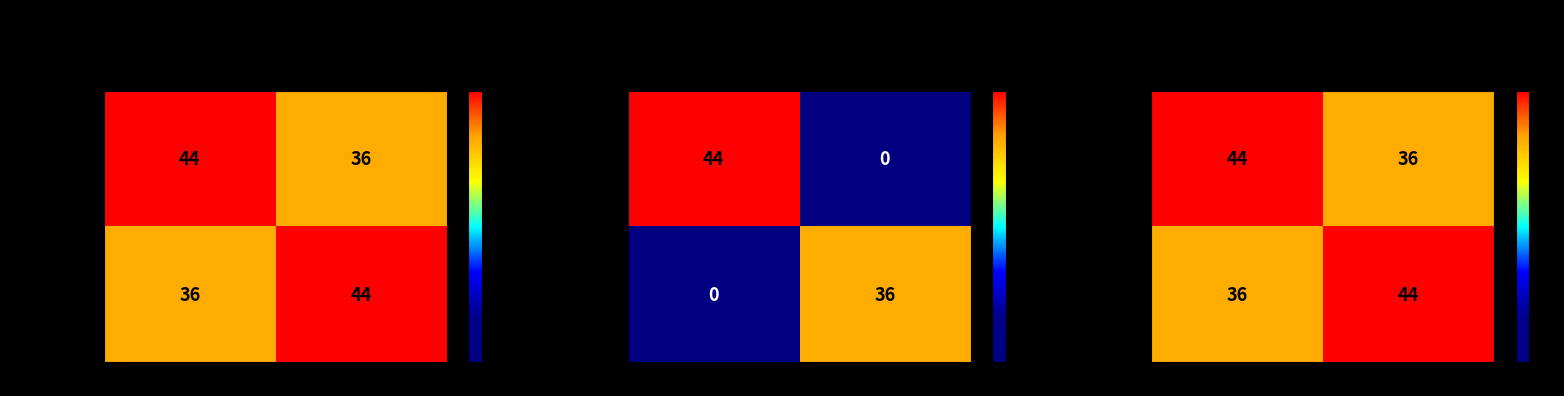

What is the difference between the Visiting team values at Raptors and Wizards?

8